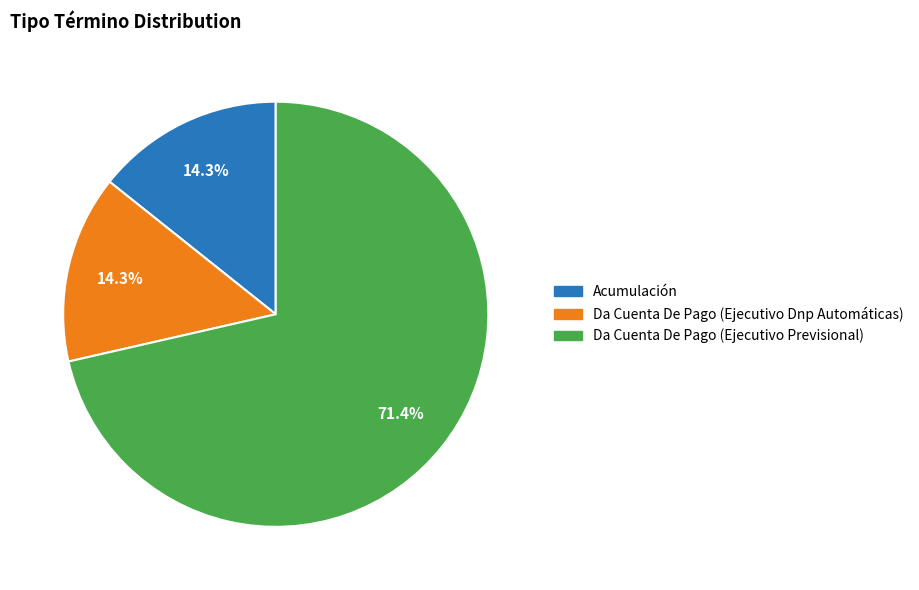

What is the largest slice in the pie chart?

Da Cuenta De Pago (Ejecutivo Previsional)